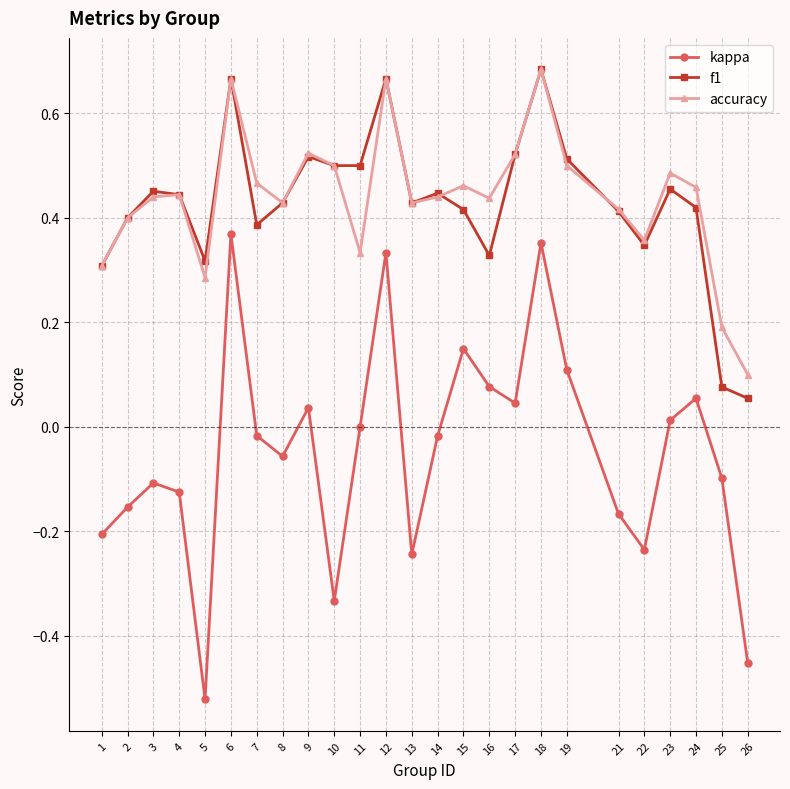

In accuracy, how many points are lower than both neighbors (excluding endpoints)?

6